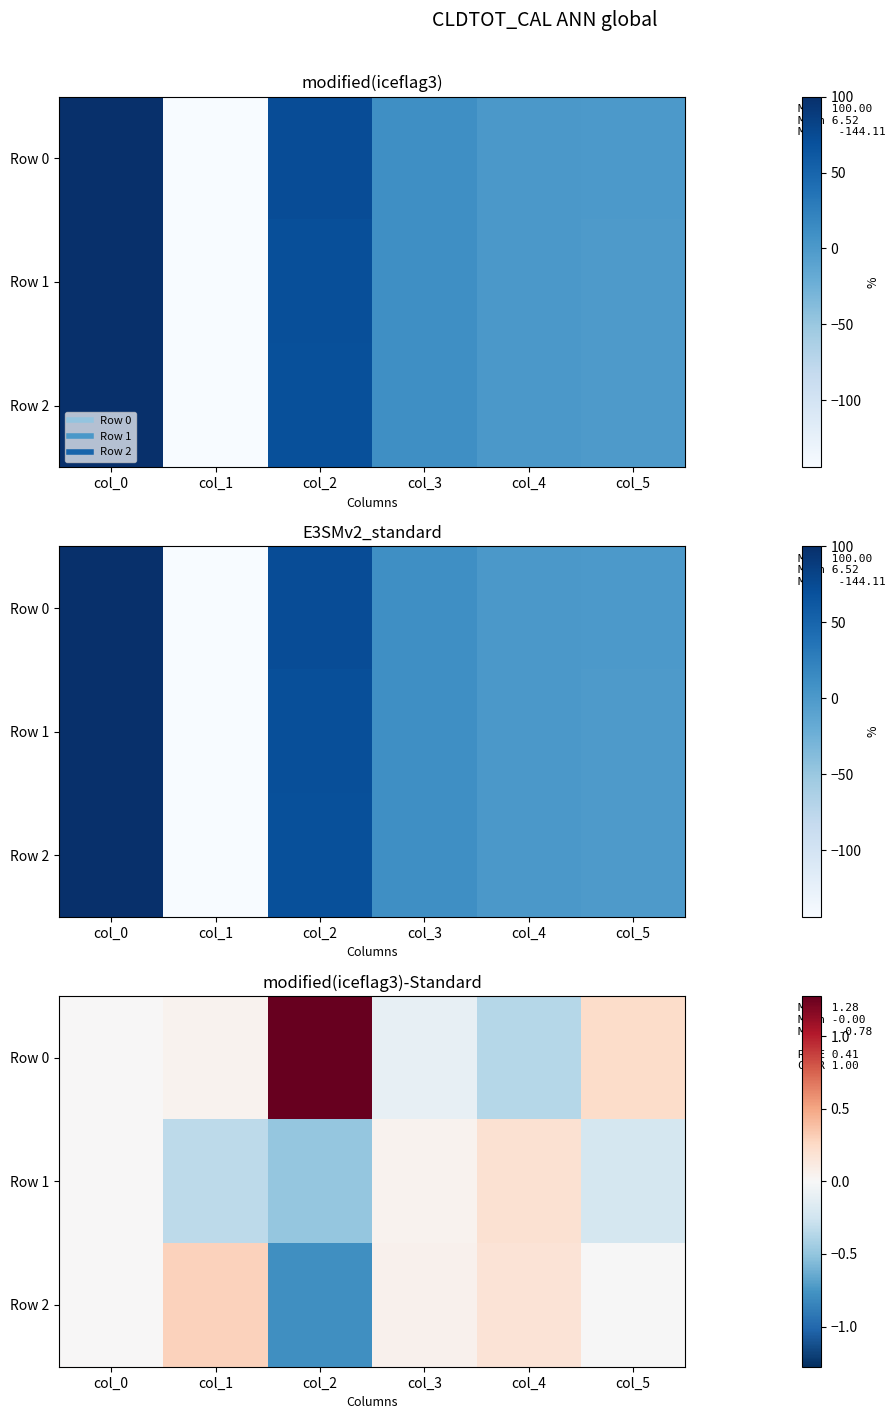

How many negative values does the Row 2 series have?

2